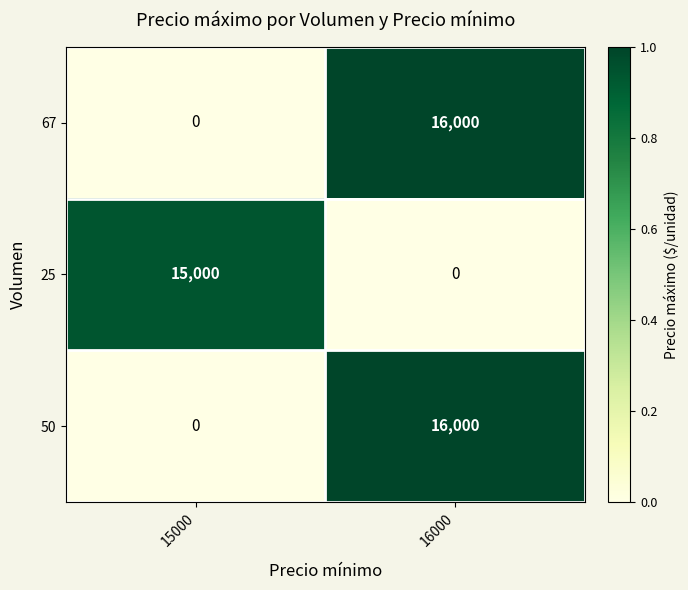

Reading left to right, what are all the values shown in this chart?

67: 0	16000
25: 15000	0
50: 0	16000